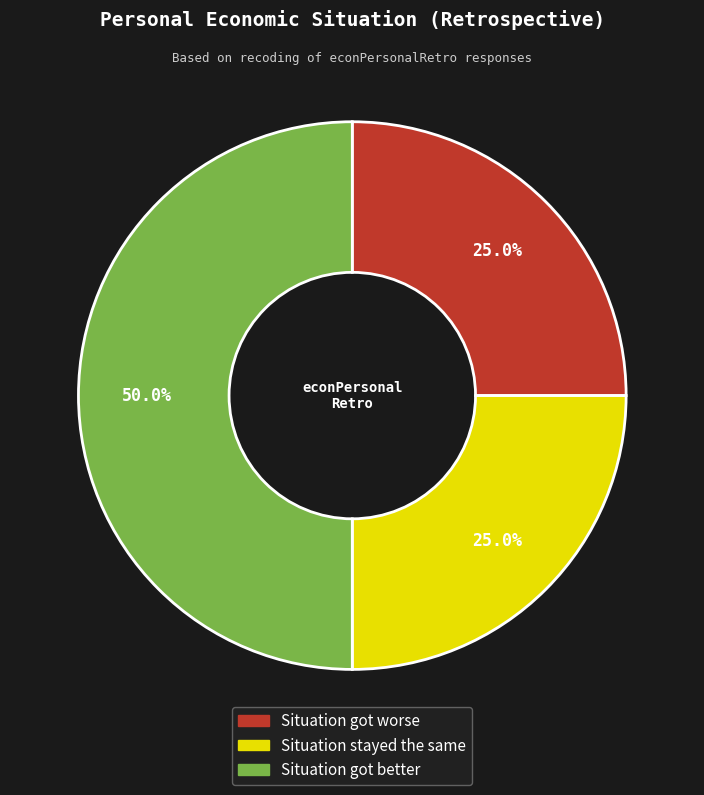

Which slice is the largest?

Situation got better